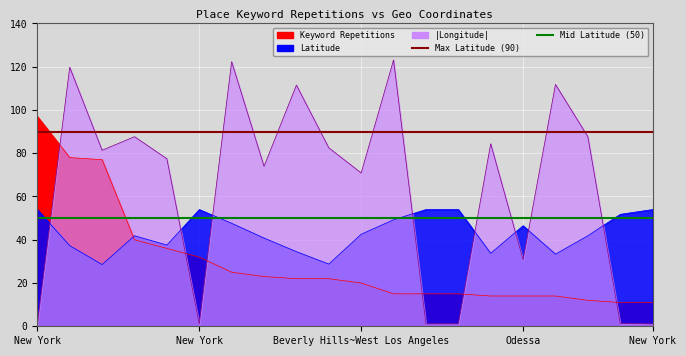

True or false: Mid Latitude (50) has a value of 88 at New York.

False